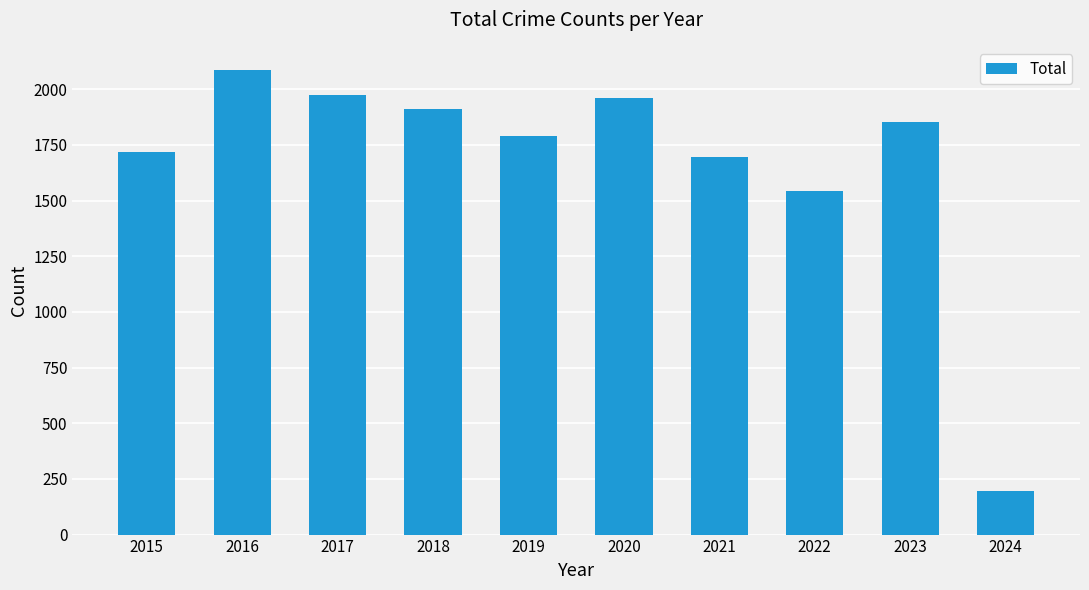

Reading left to right, list all the values displayed in this chart.

2015=1719	2016=2086	2017=1972	2018=1912	2019=1792	2020=1959	2021=1695	2022=1541	2023=1852	2024=197